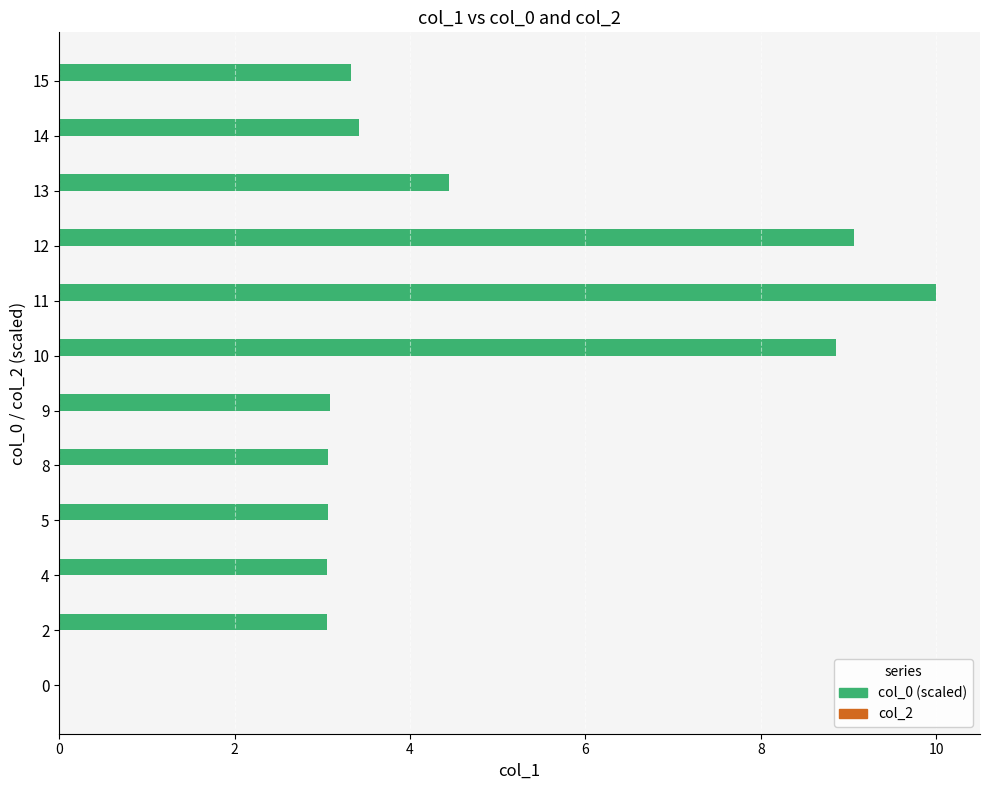

Where is the data nearest to the value 5?

13